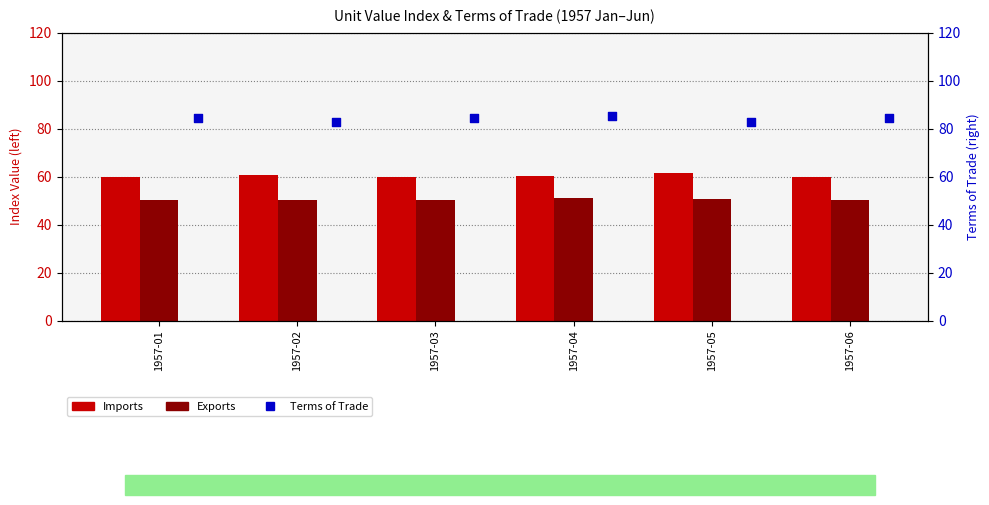

Which series has the largest Y range (max minus min)?

Terms of Trade